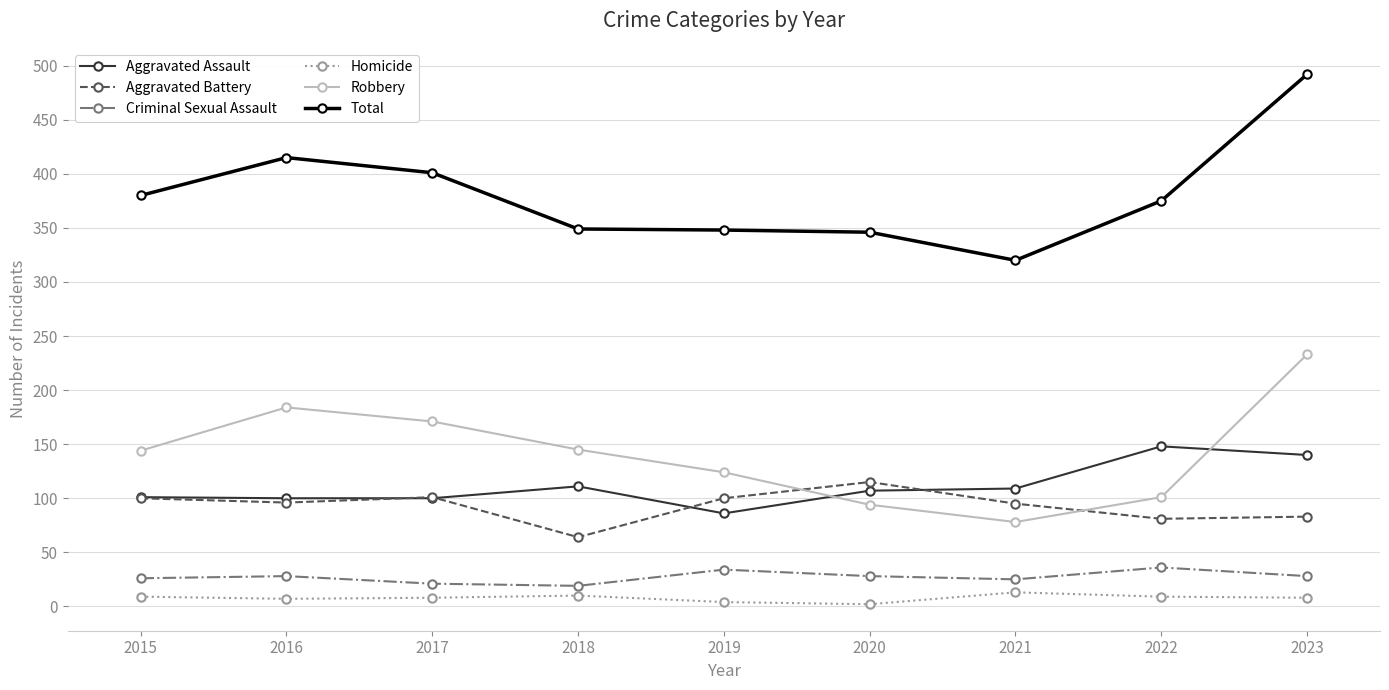

What is the sum of the Aggravated Assault values at 2019 and 2020?

193